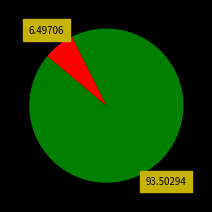

Is there a majority slice in this chart?

Yes